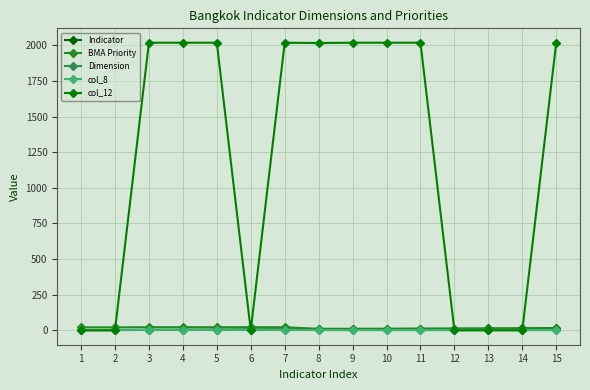

What is the difference between the maximum and minimum values in the col_8 series?

1